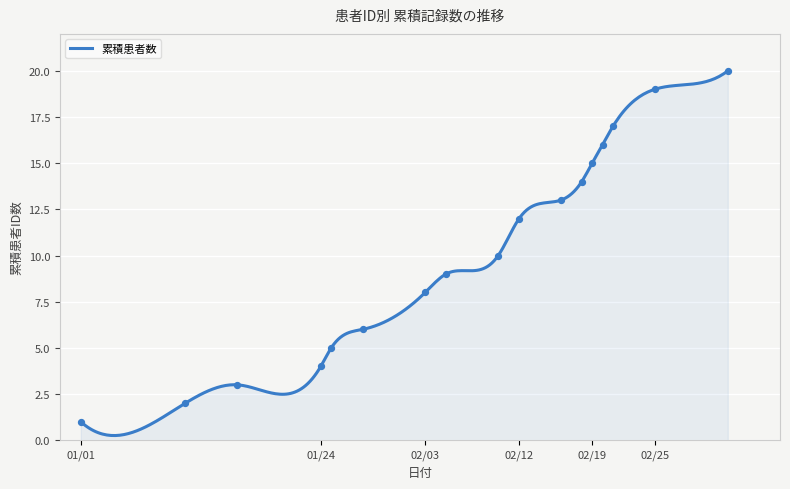

Approximately how many times larger is the value at 2023-03-04 compared to 2023-02-12?

1.7